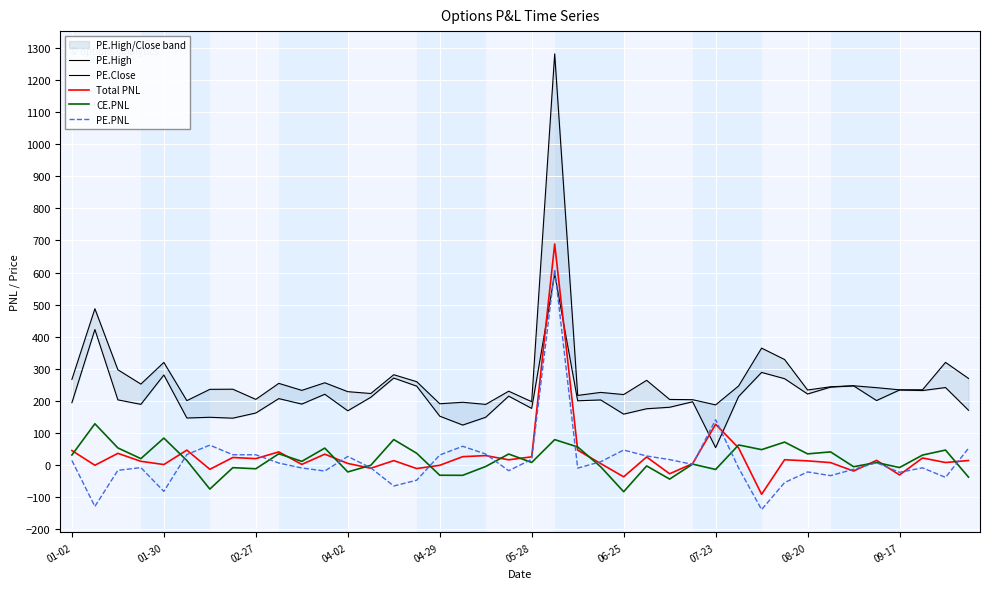

At which label is PE.PNL closest to 235?

07-23